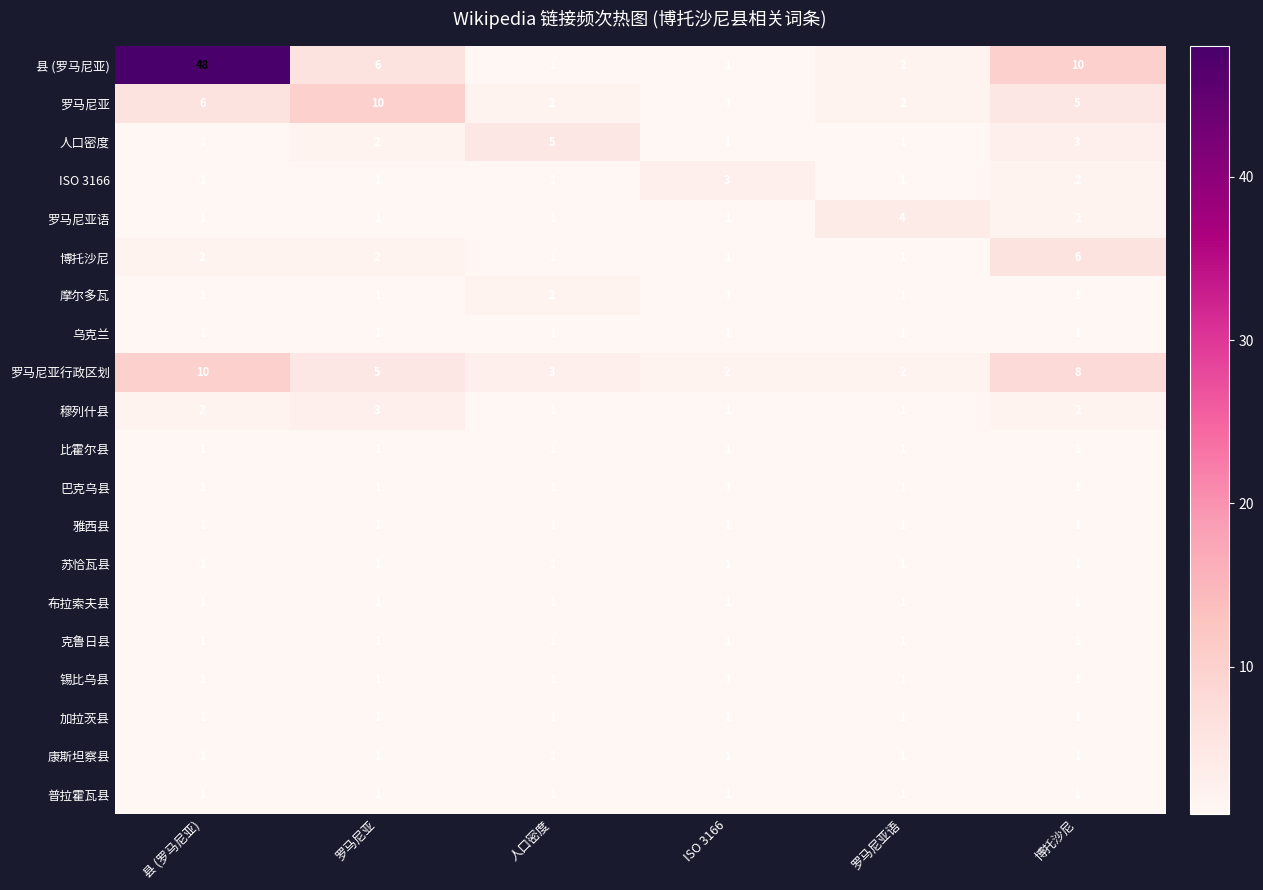

At which label is 罗马尼亚行政区划 closest to 6?

罗马尼亚